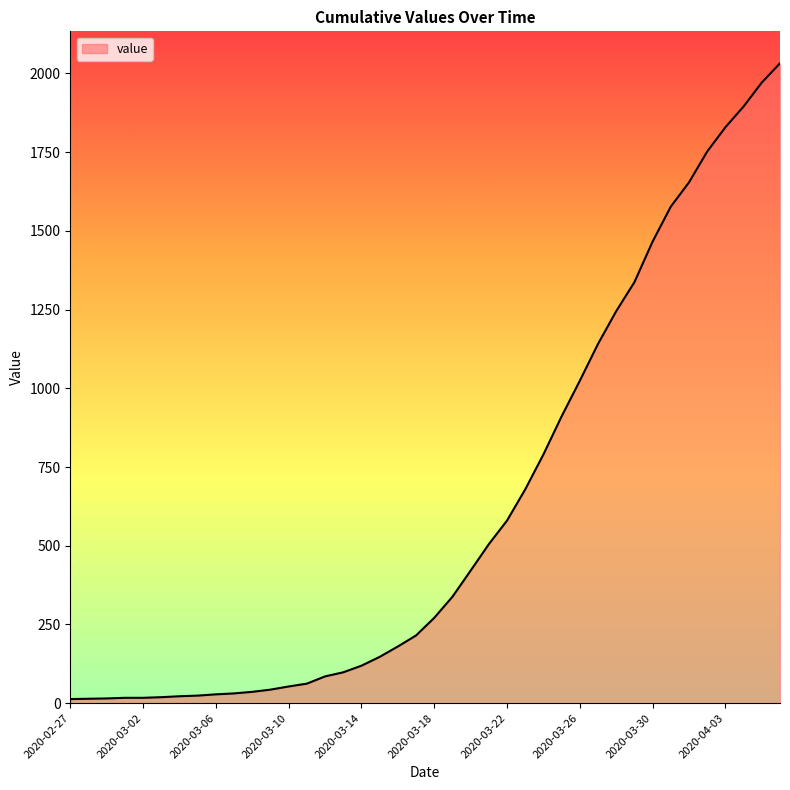

What is the maximum value shown in the chart?

2032